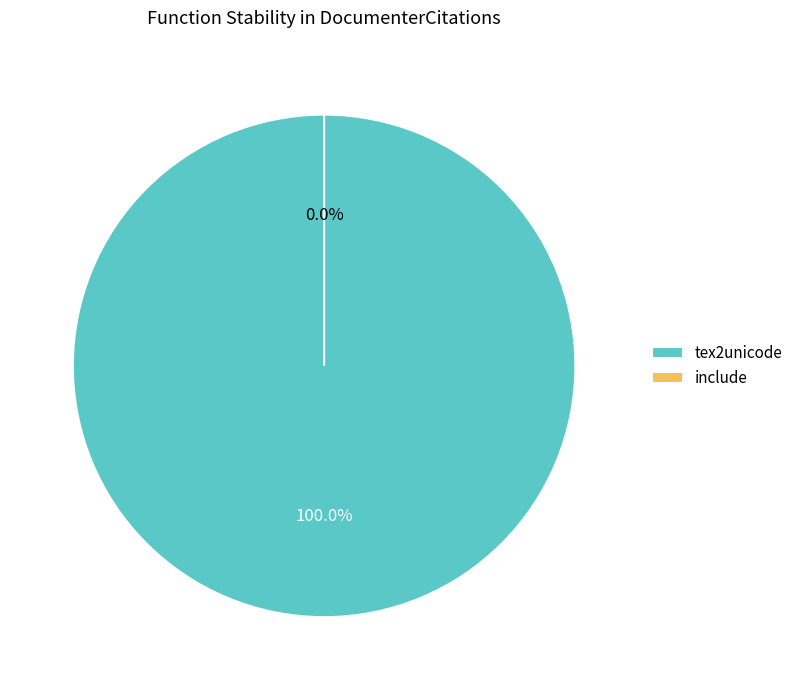

What is the total percentage of include and tex2unicode?

100.0%